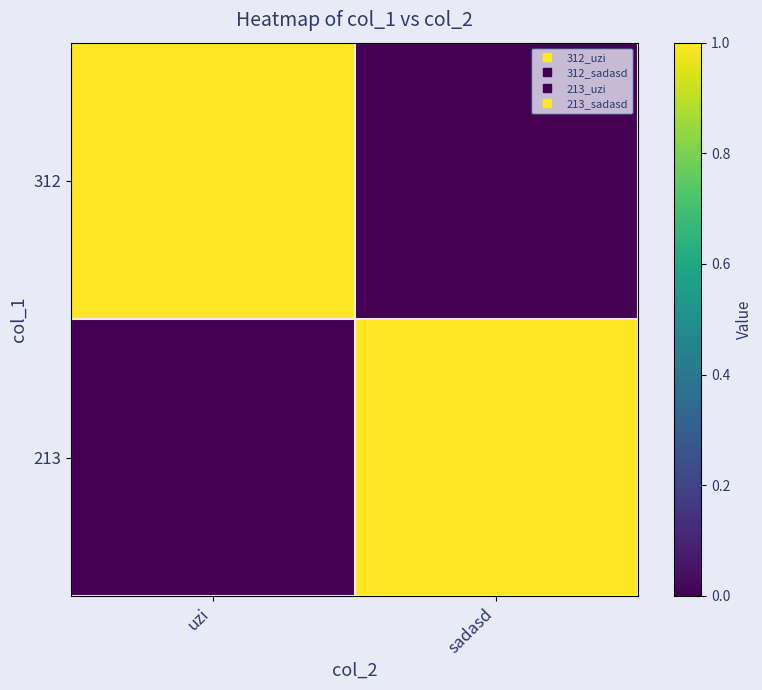

At sadasd, list the series in order from largest to smallest.

213, 312